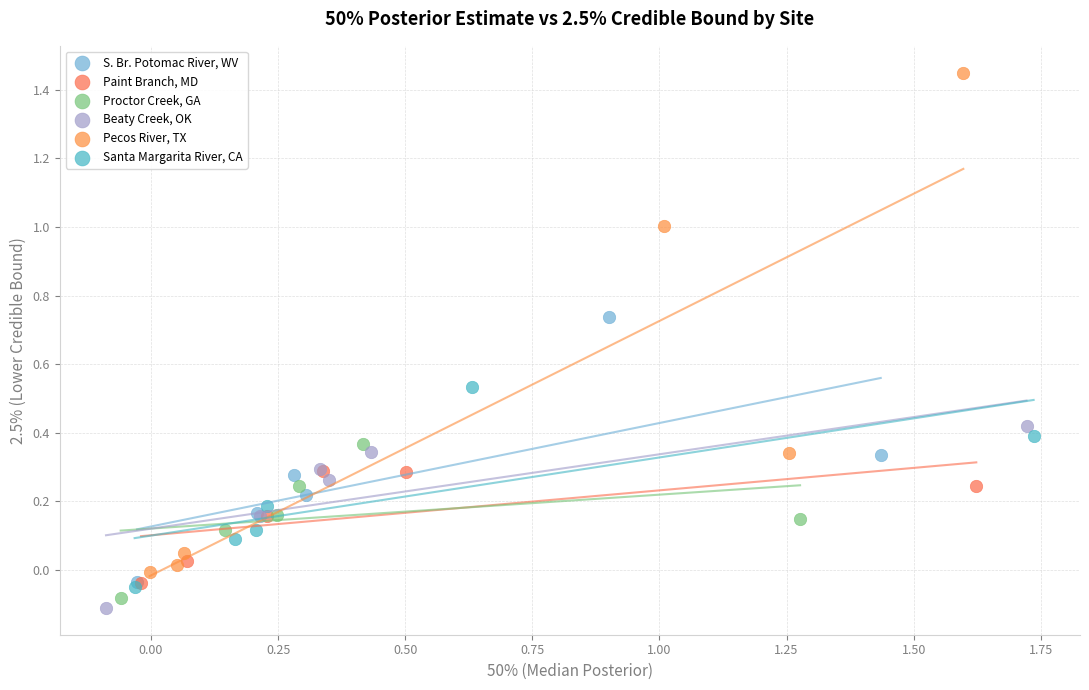

Which series contains the highest Y value?

Pecos River, TX